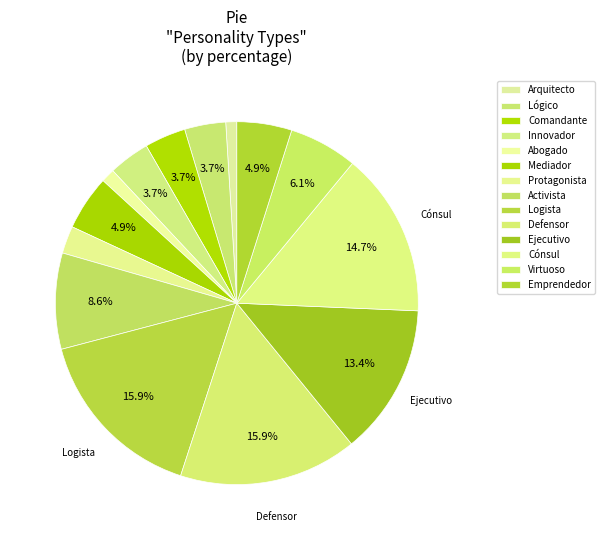

How much of the chart is everything except Innovador?

96.3%